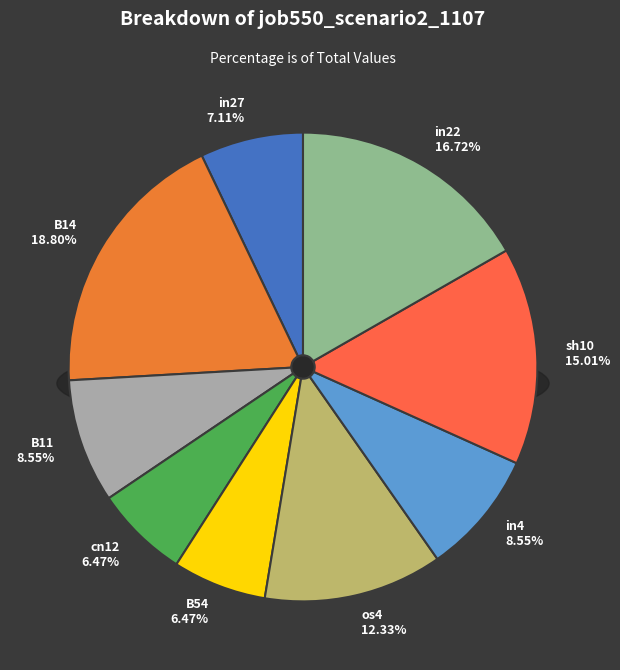

Is it true that B14 is 19% of the pie?

True